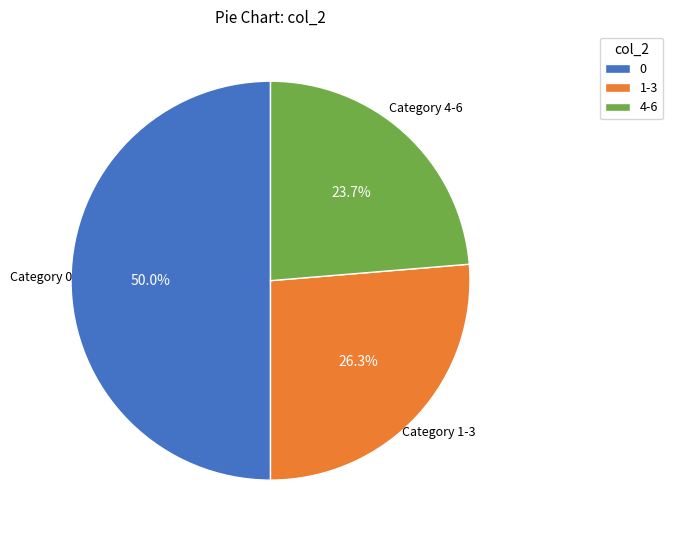

How many slices are in this pie chart?

3